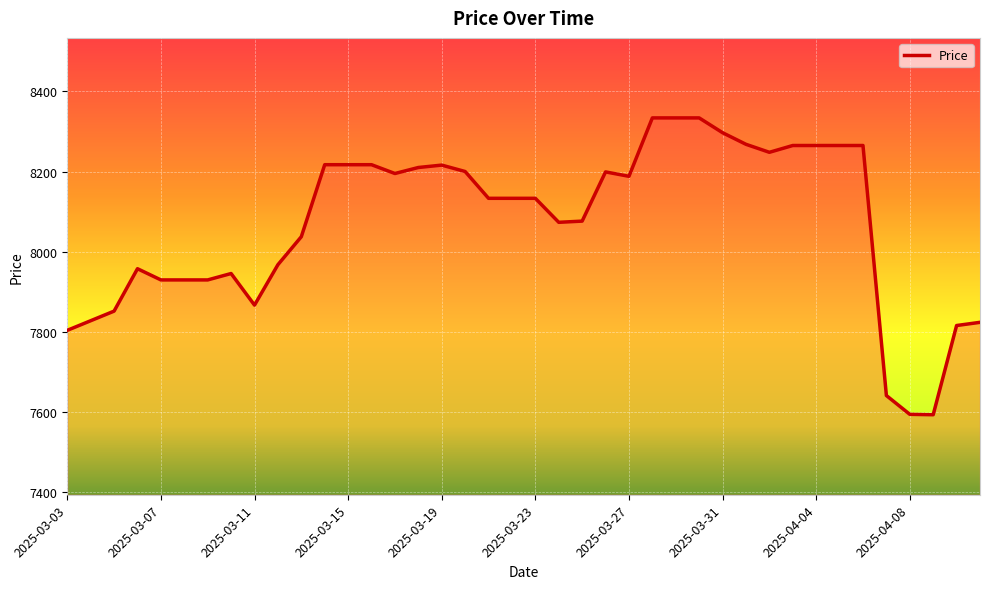

What is the difference between the maximum and minimum values?

742